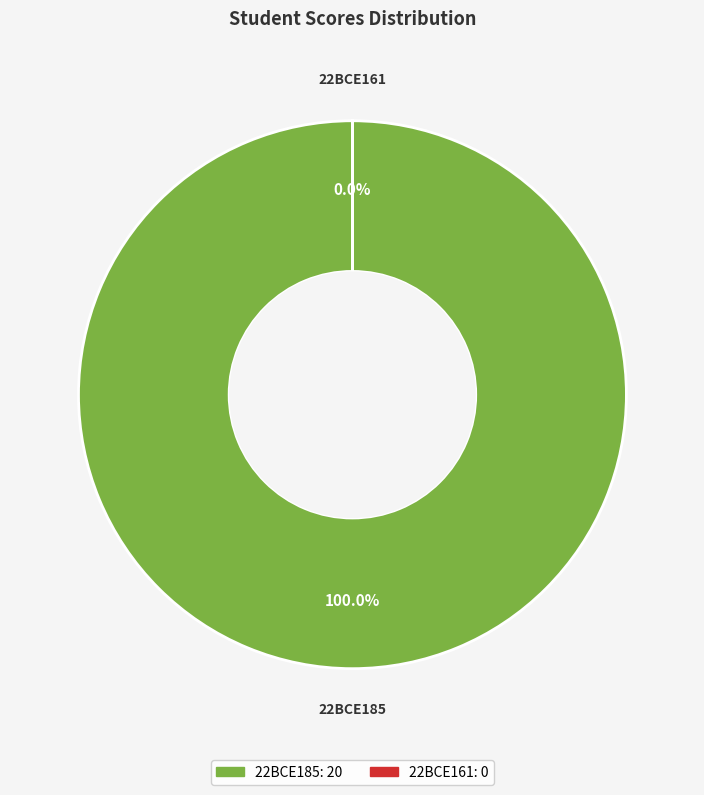

What is the majority slice?

22BCE185